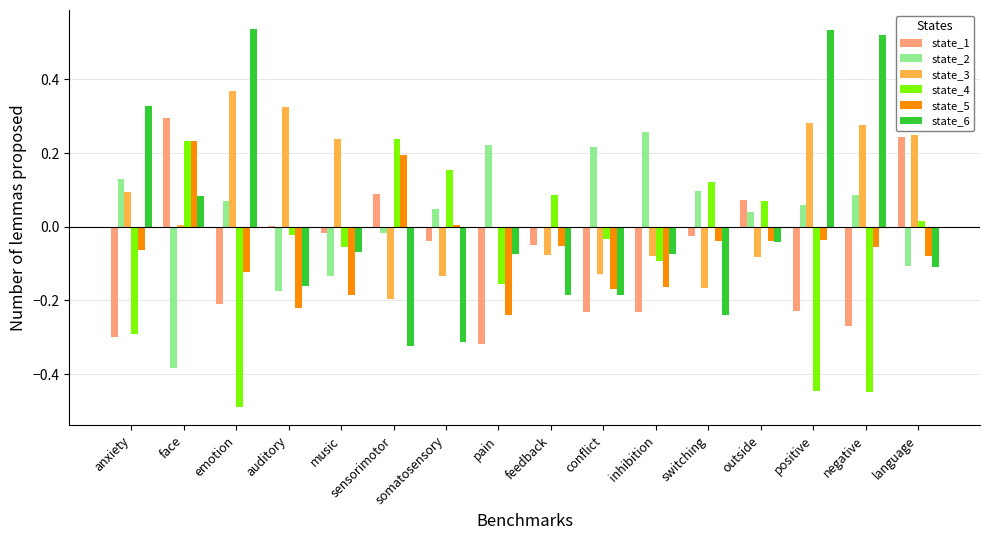

What is the sum of all state_3 values?

1.0